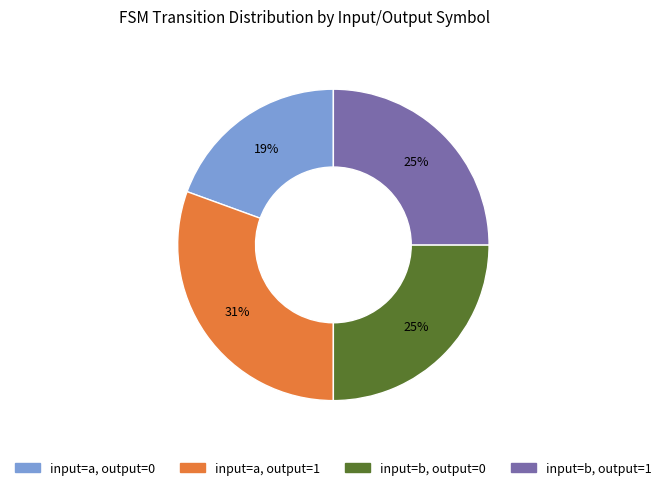

How many segments does this pie chart have?

4